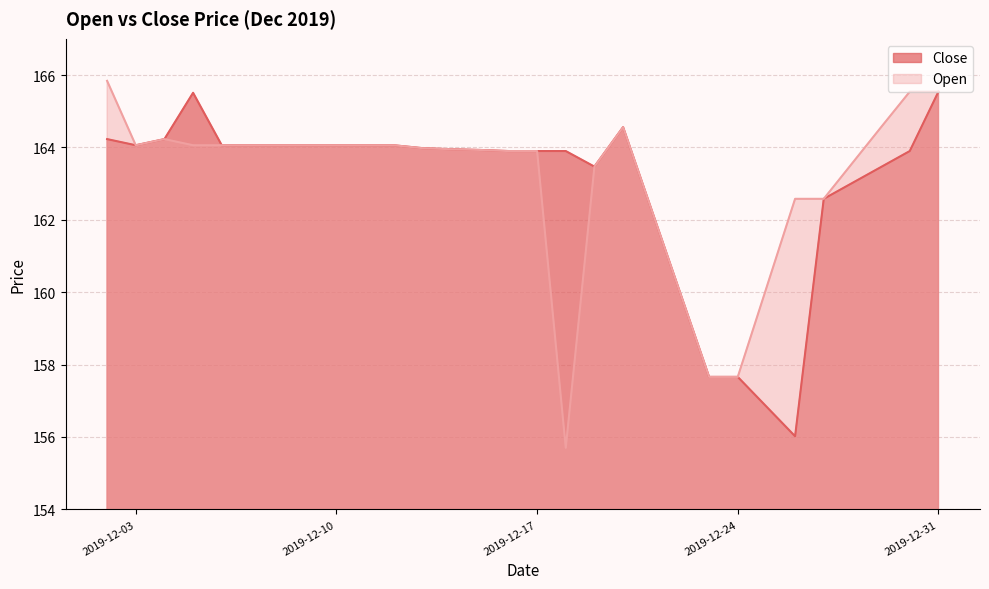

True or false: Open has more than 1 points higher than both neighbors.

True